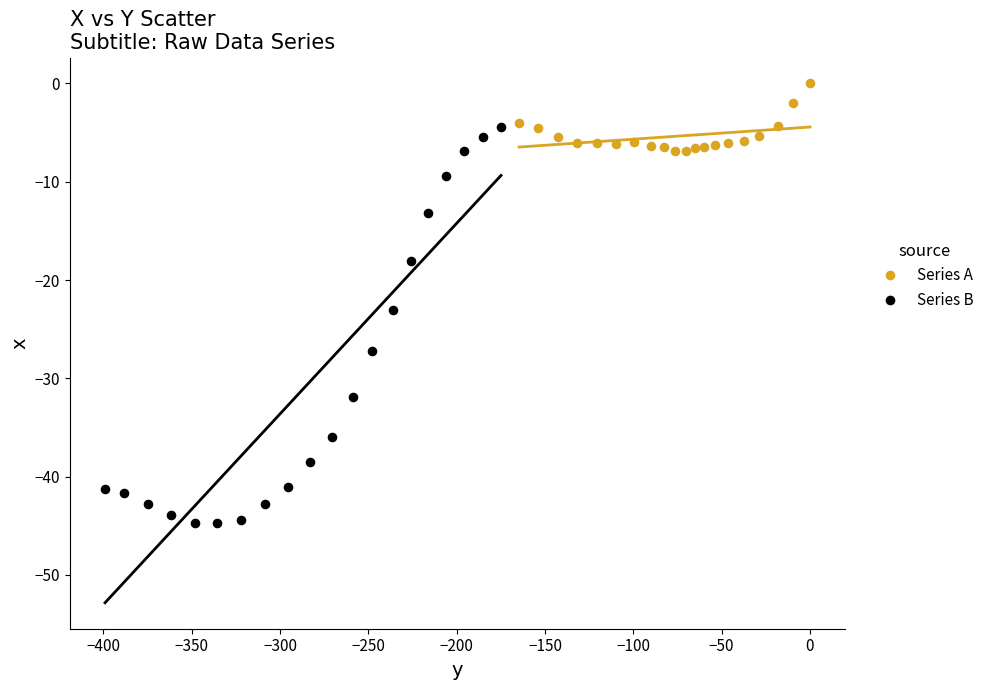

Which series has the widest spread of Y values?

Series B